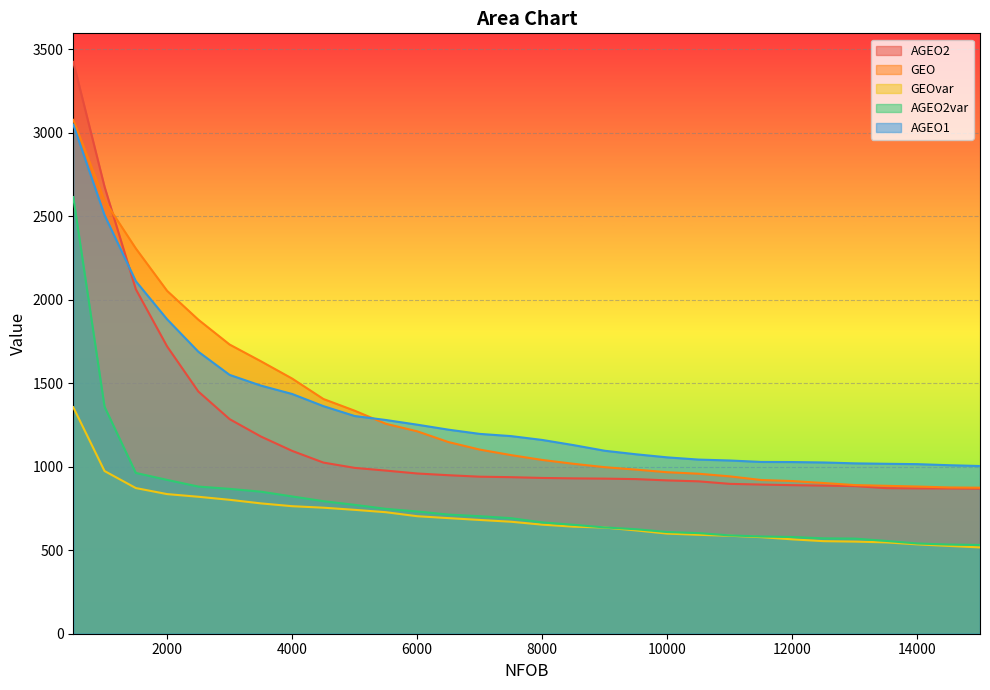

The value of AGEO1 at 500 is 3049.5. True or false?

True